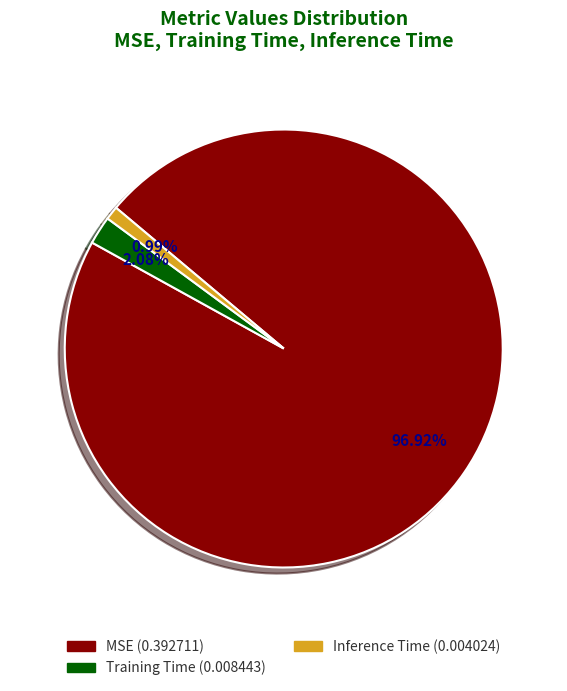

Rank the categories by value from lowest to highest.

Inference Time, Training Time, MSE